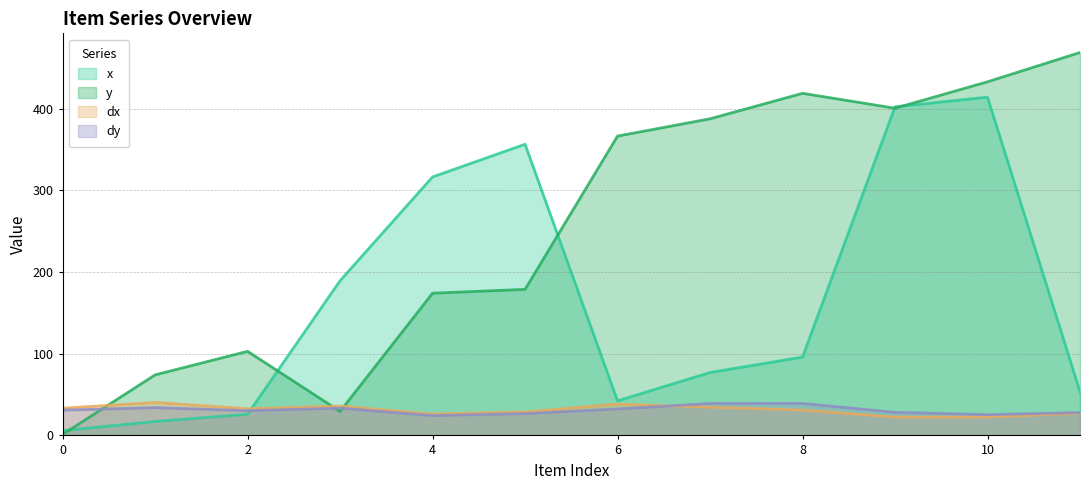

The dy series shows 48.1 at 9. True or false?

False